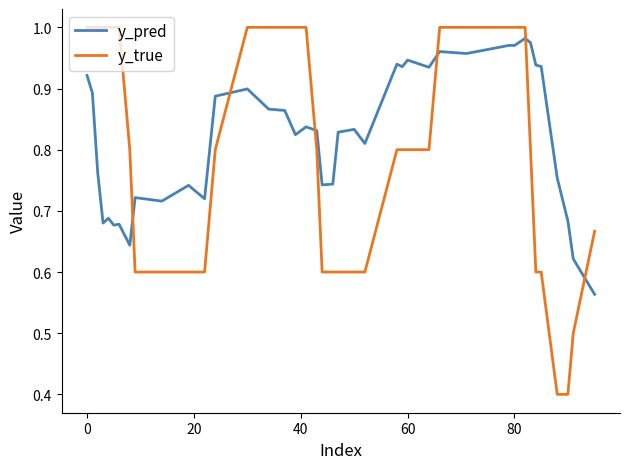

What is the difference between the maximum and minimum values in the y_pred series?

0.4